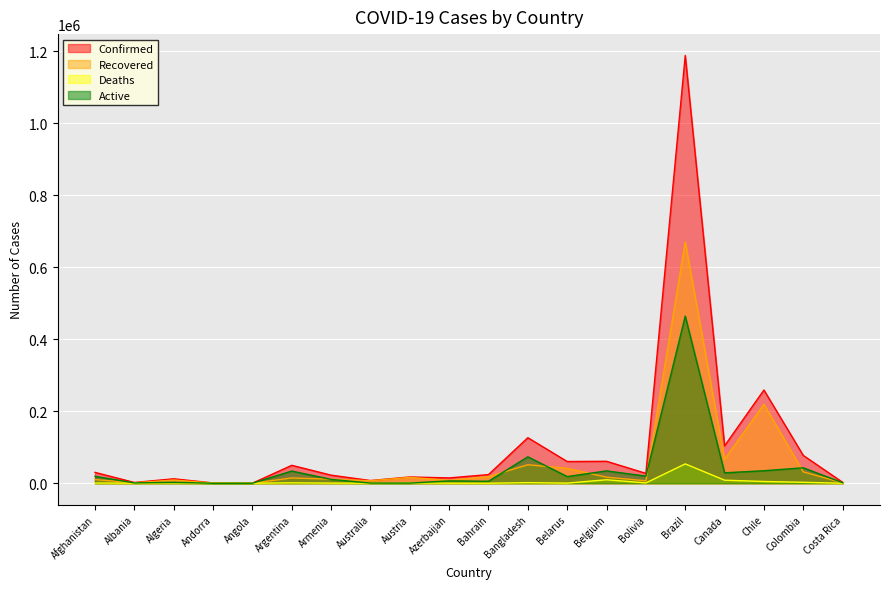

Is the value of Recovered at Bolivia greater than the value of Confirmed at Algeria?

No